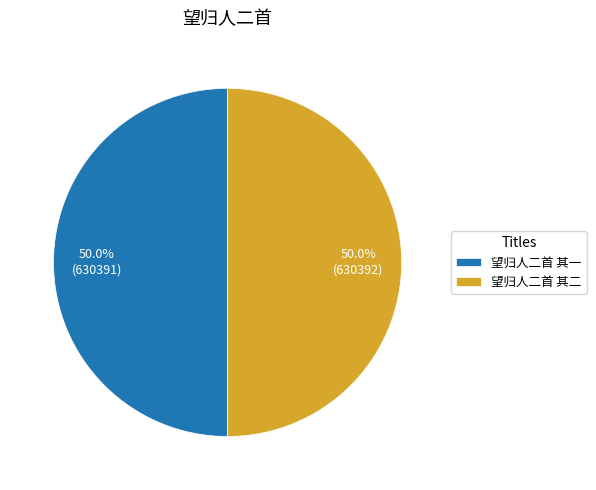

How many slices are in this pie chart?

2